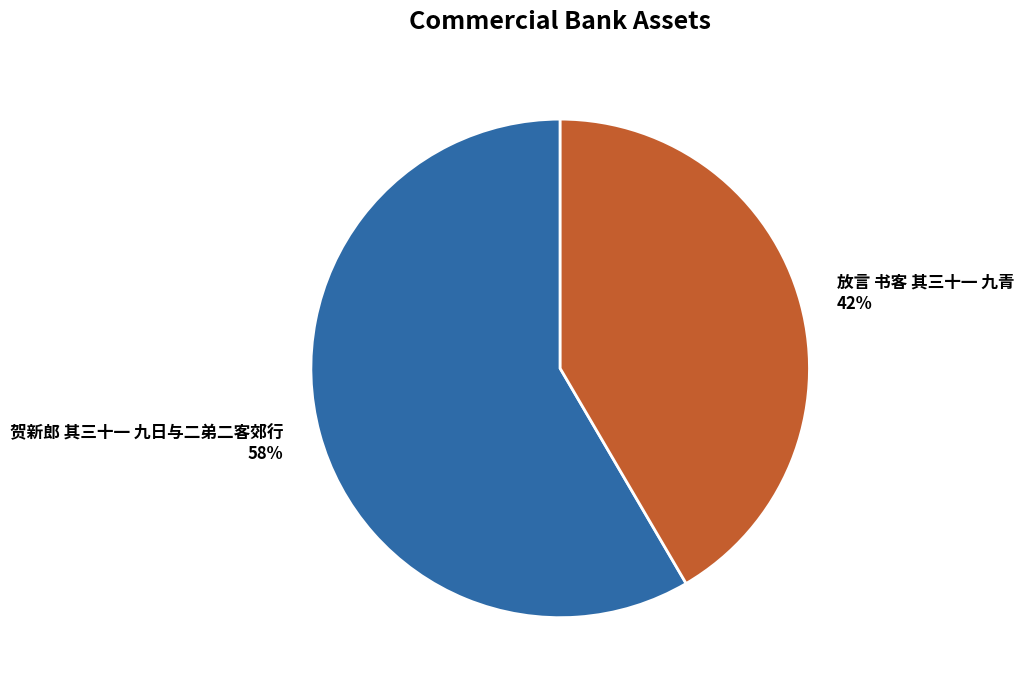

Which category has the smallest portion of the pie?

放言 书客 其三十一 九青